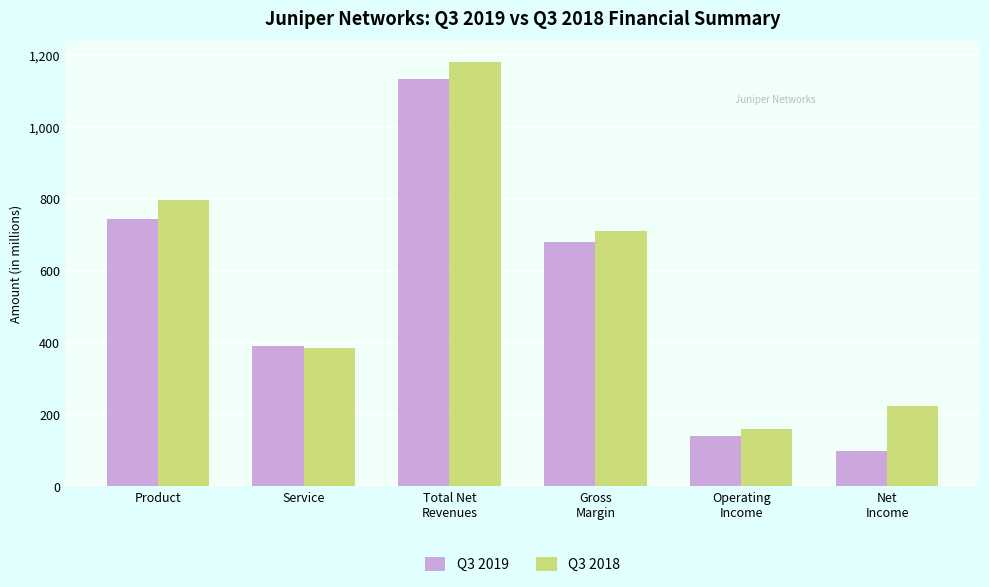

Reading left to right, list all the values displayed in this chart.

Q3 2019: 743.2	389.9	1133.1	678.4	138.5	99.3
Q3 2018: 794.7	385.1	1179.8	711.0	160.1	223.8